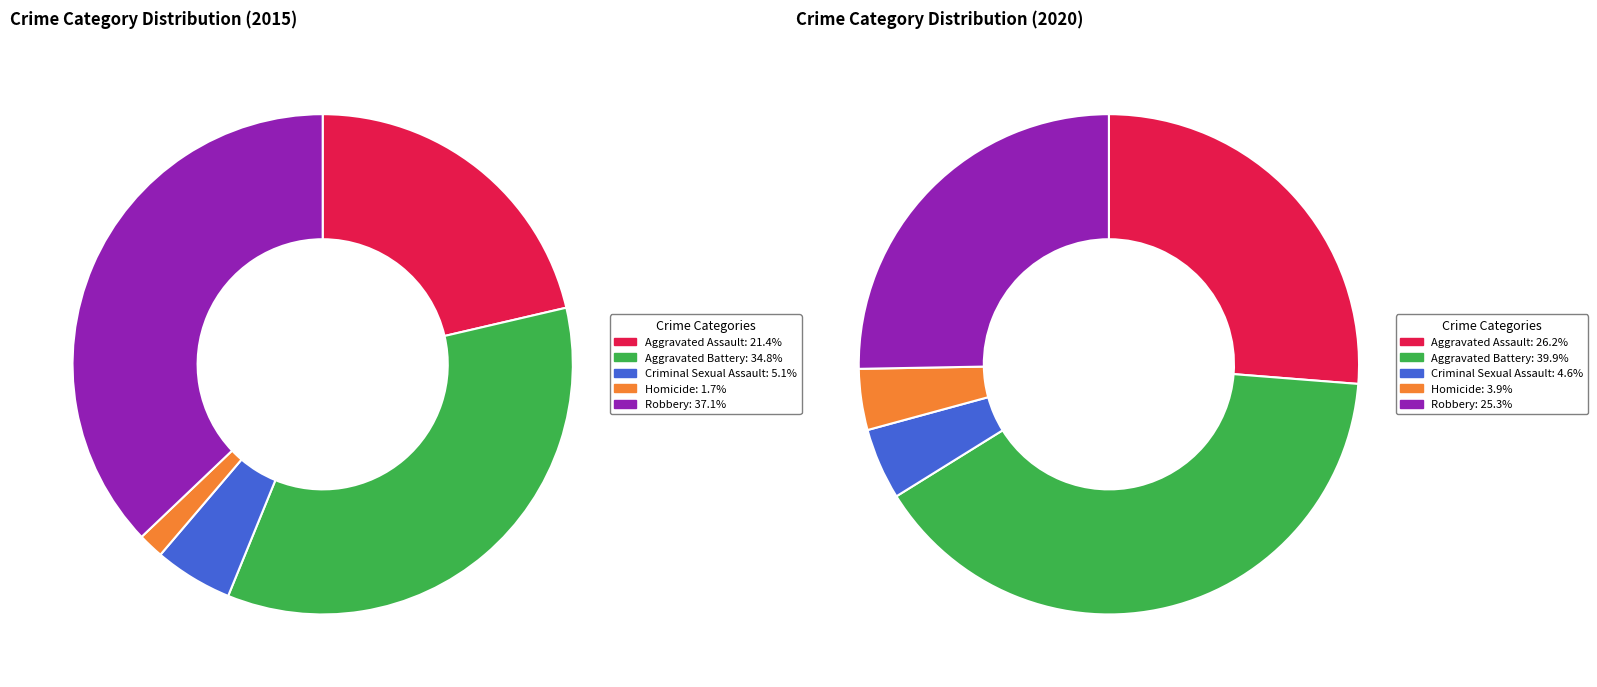

Does any single category account for the majority?

No